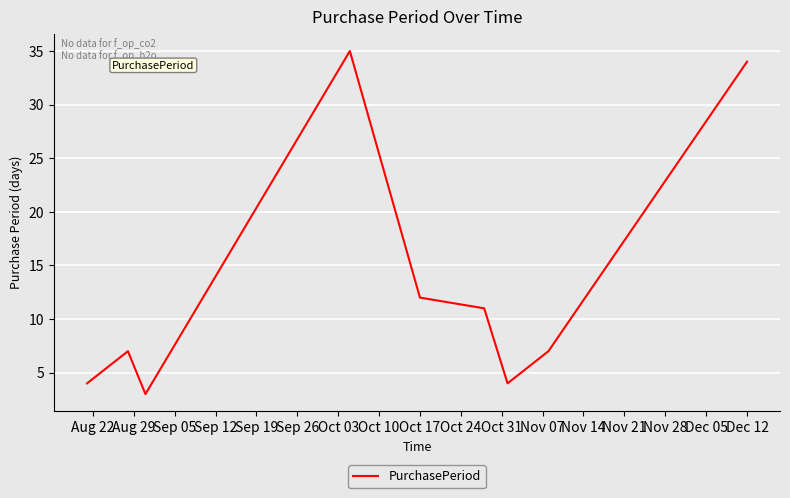

What is the minimum value shown in the chart?

3